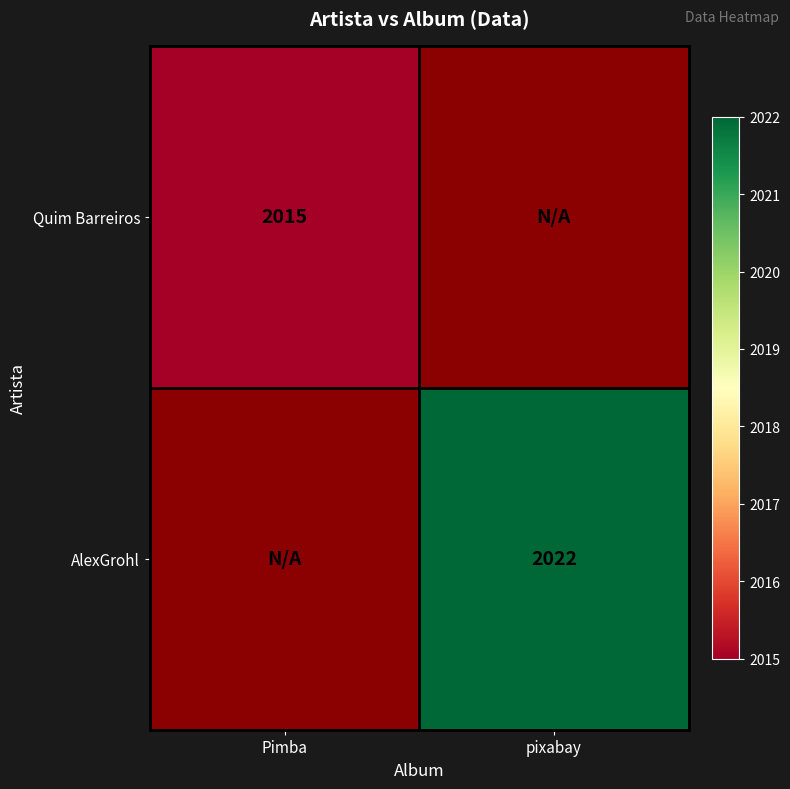

The Quim Barreiros series shows 2015 at Pimba. True or false?

True